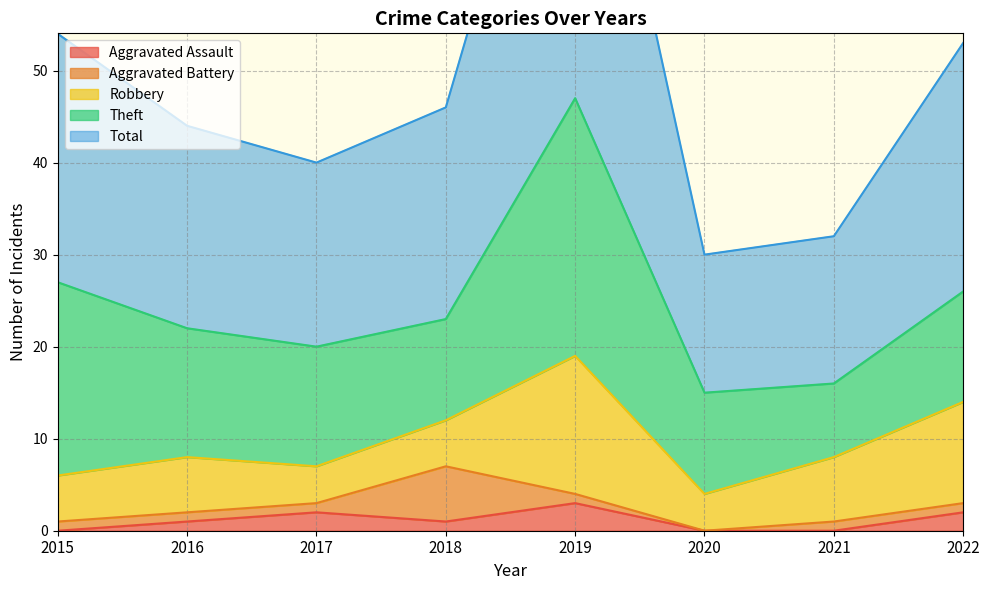

What is the total value across all series at 2016?

44